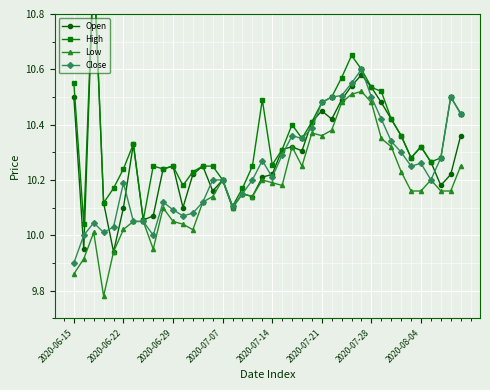

The Close series shows 10.1 at 2020-06-29. True or false?

True